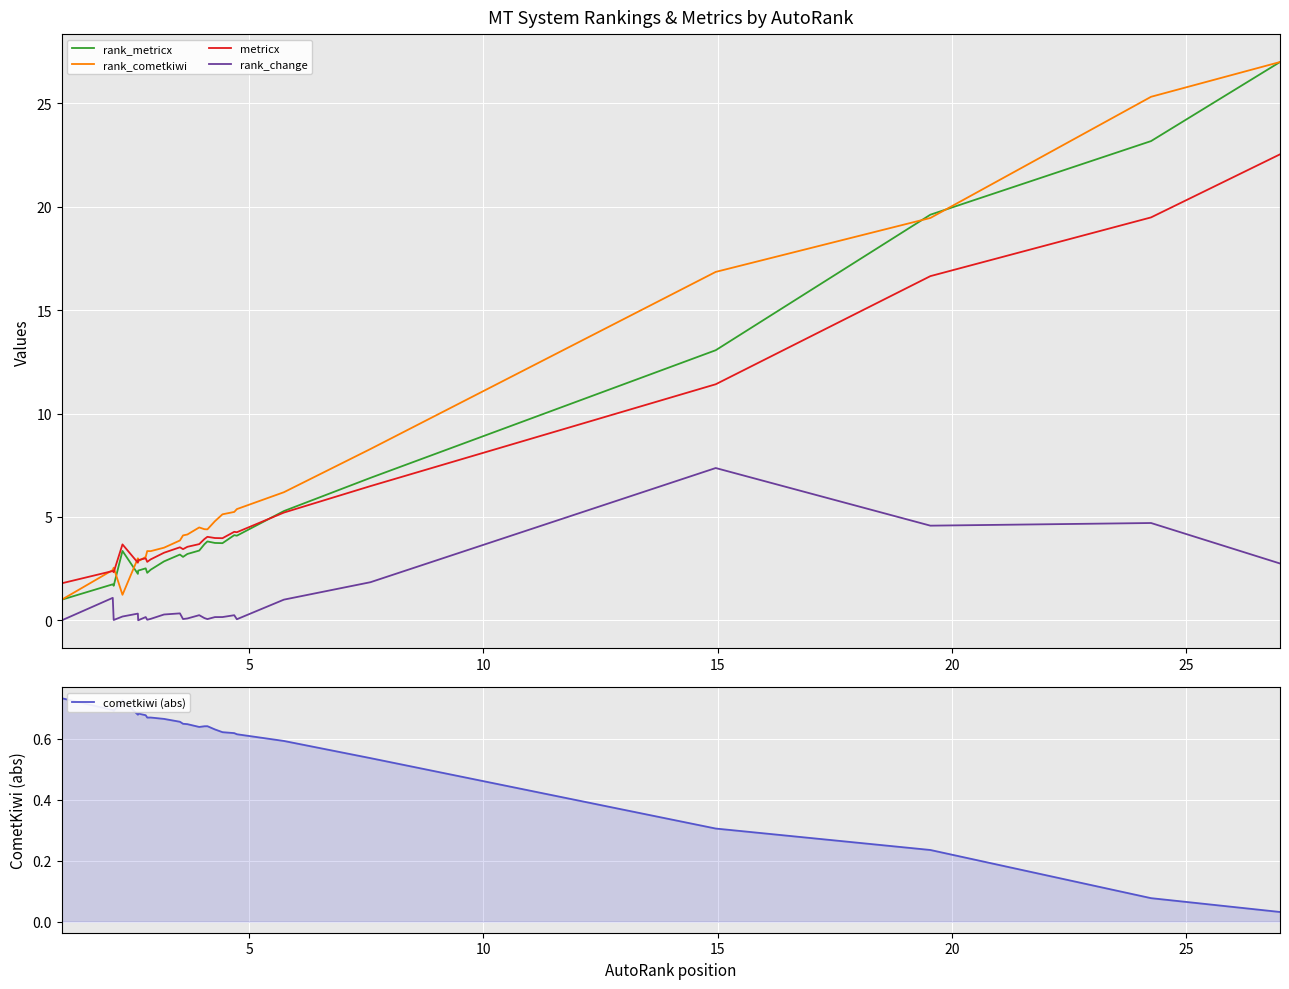

What is the highest value of the rank_change series?

7.4